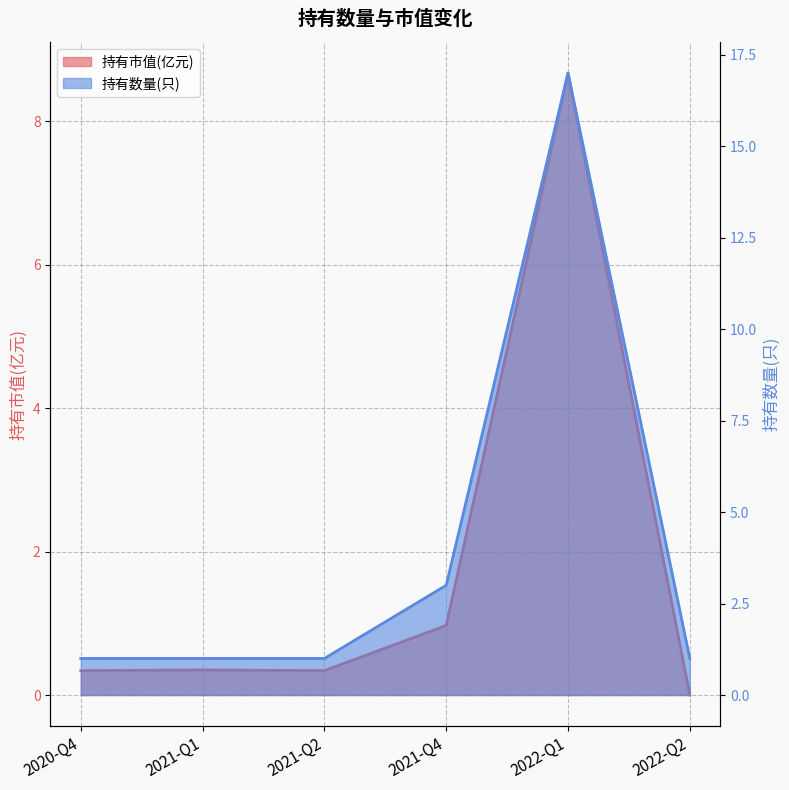

Count the number of data series in this chart.

2